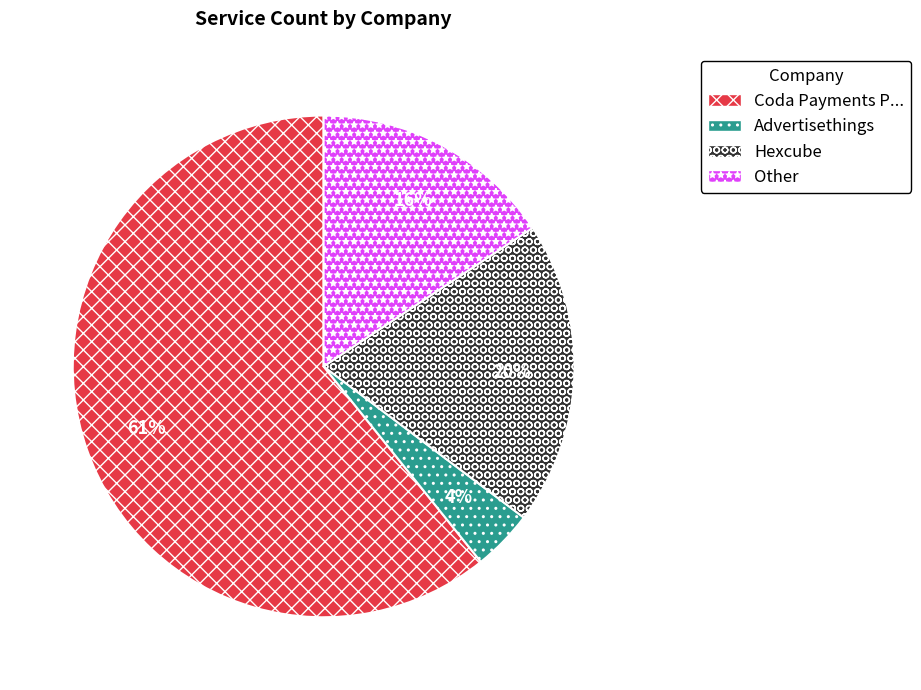

Rank the categories by value from lowest to highest.

Advertisethings, Other, Hexcube, Coda Payments P...